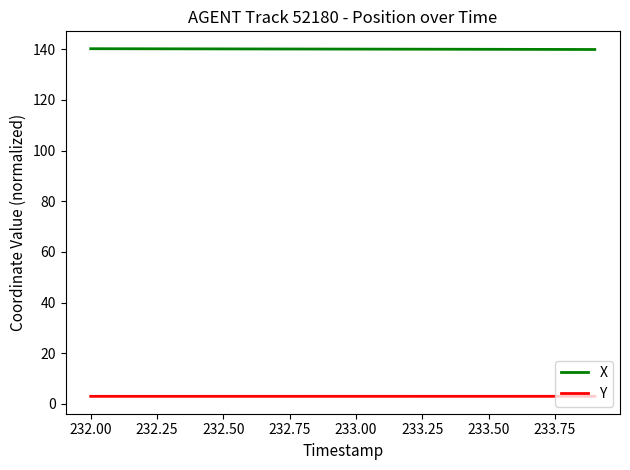

List the series in order of their overall mean, lowest first.

Y, X